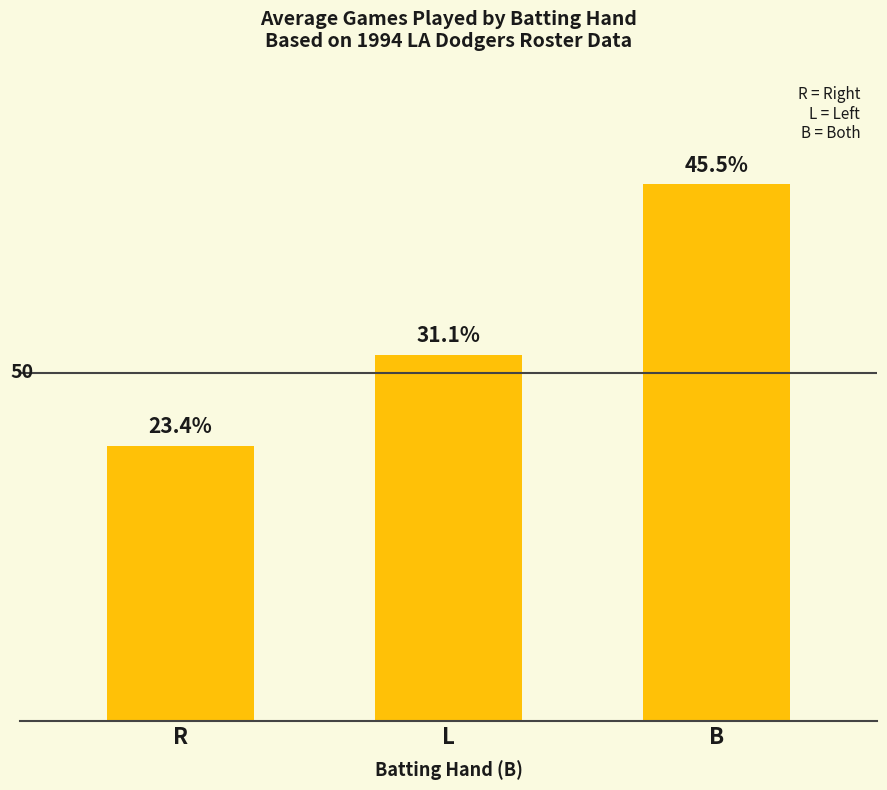

What is the minimum value shown in the chart?

39.5